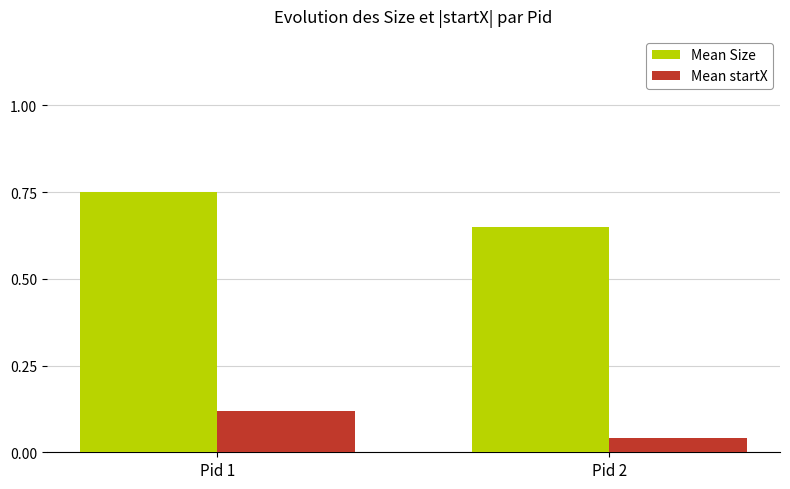

What is the sum of the Mean Size values at Pid 1 and Pid 2?

1.4